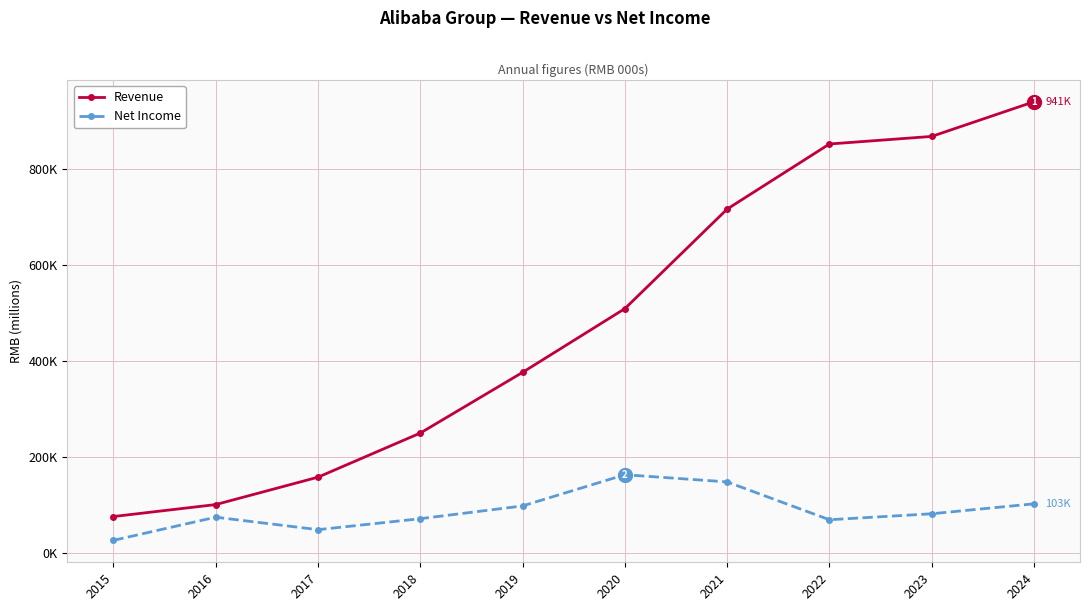

What is the difference between the maximum and minimum values in the Net Income series?

136.9